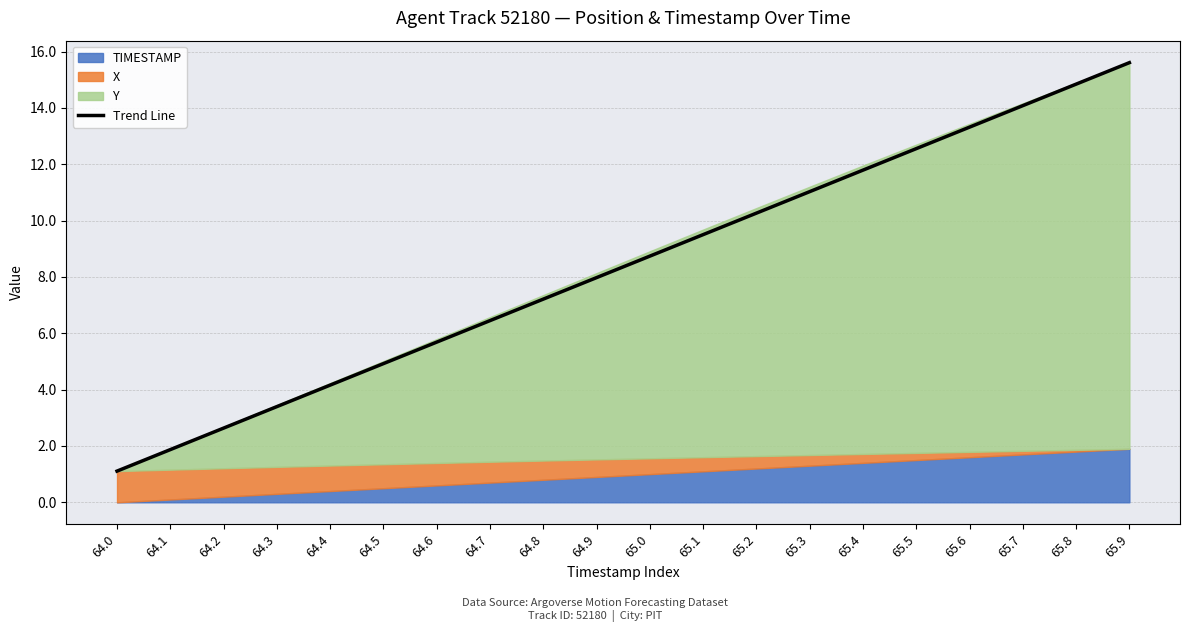

What position from the right is 65.1?

9